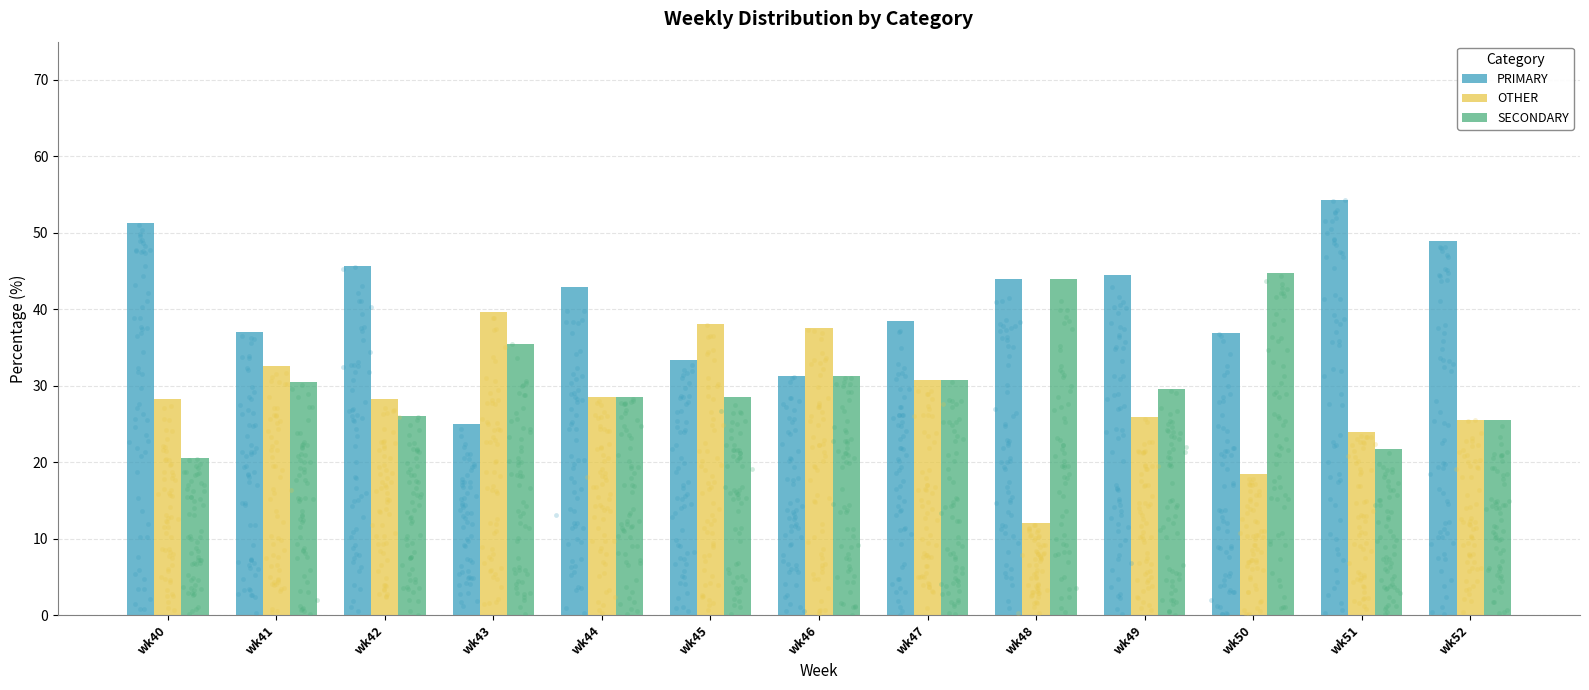

Which series reaches the minimum Y coordinate?

OTHER